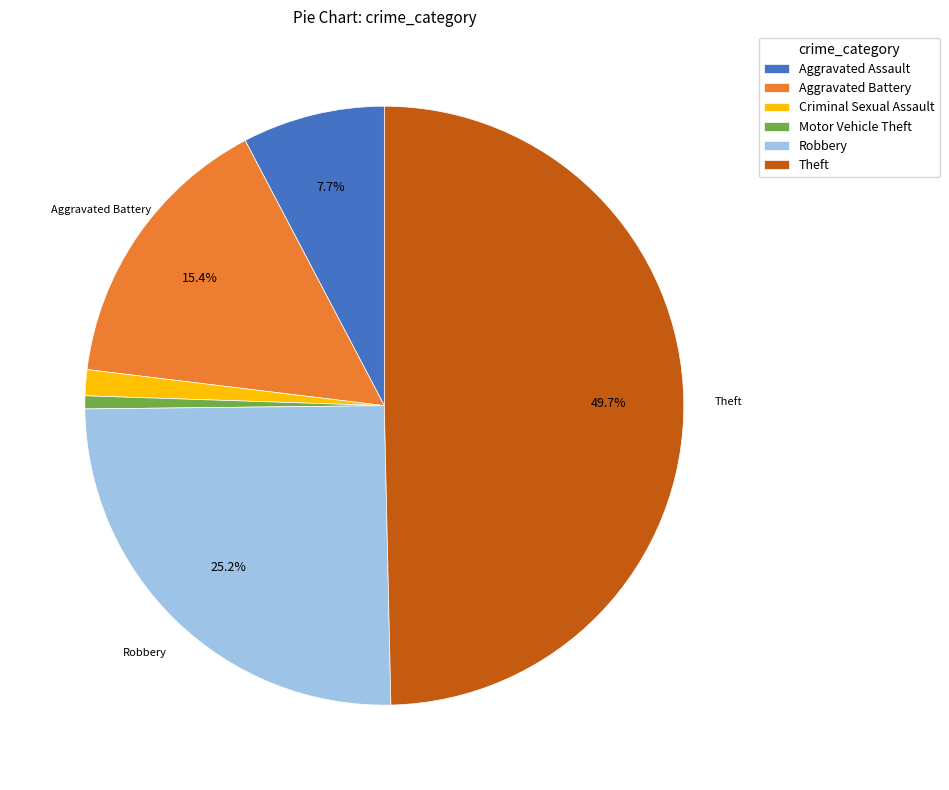

Does Motor Vehicle Theft account for over 50% of the chart?

No